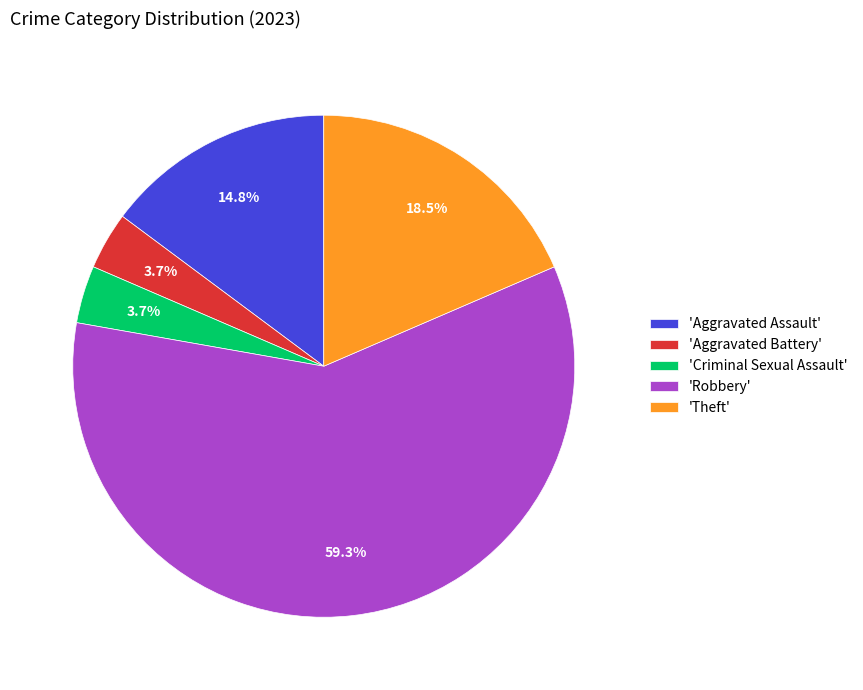

How many slices are in this pie chart?

5